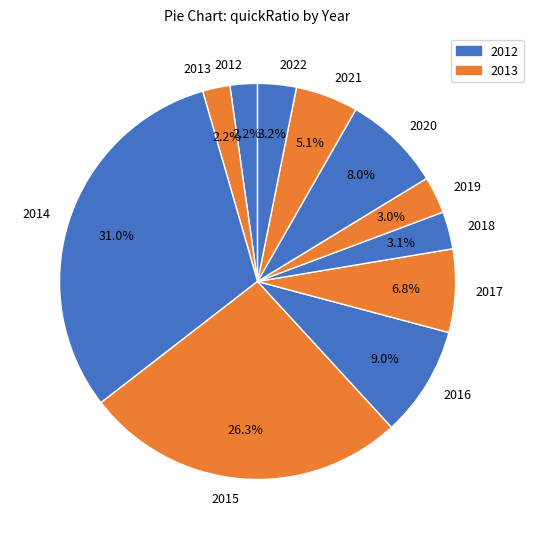

Which slice is the largest?

2014